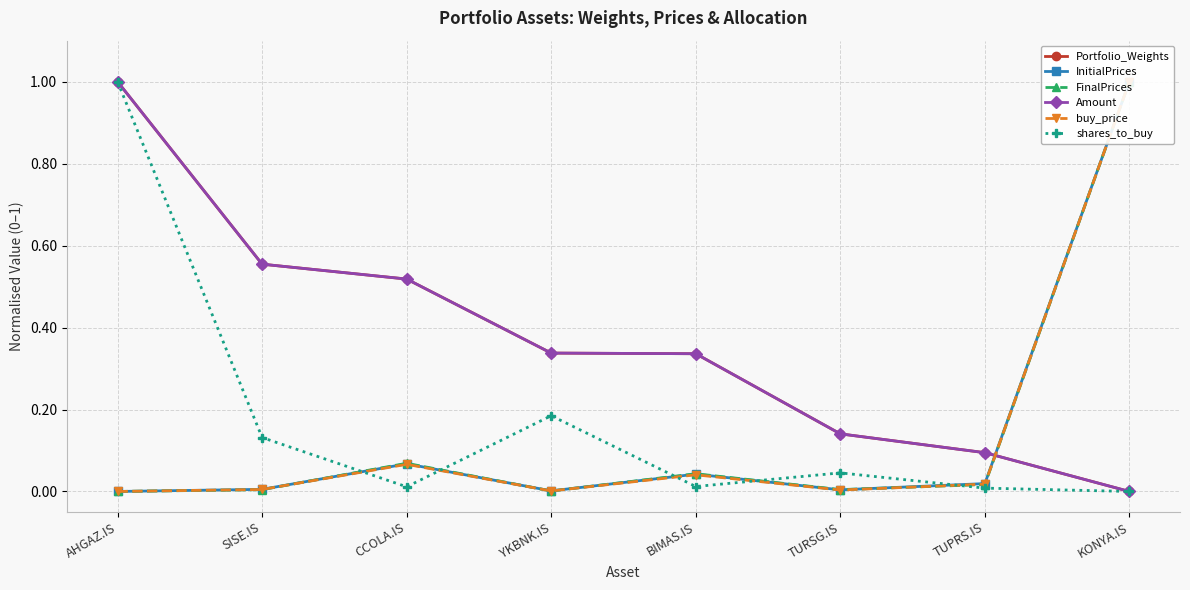

How many intersections are there between buy_price and Amount?

1